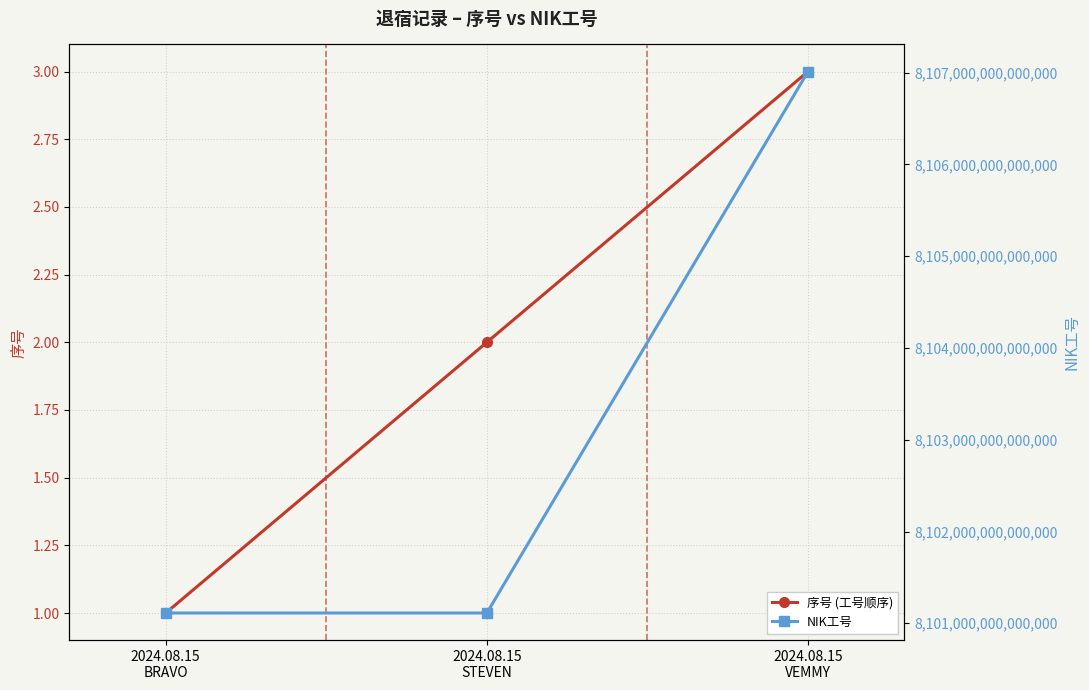

What is the lowest value of the NIK工号 series?

8101112009950001